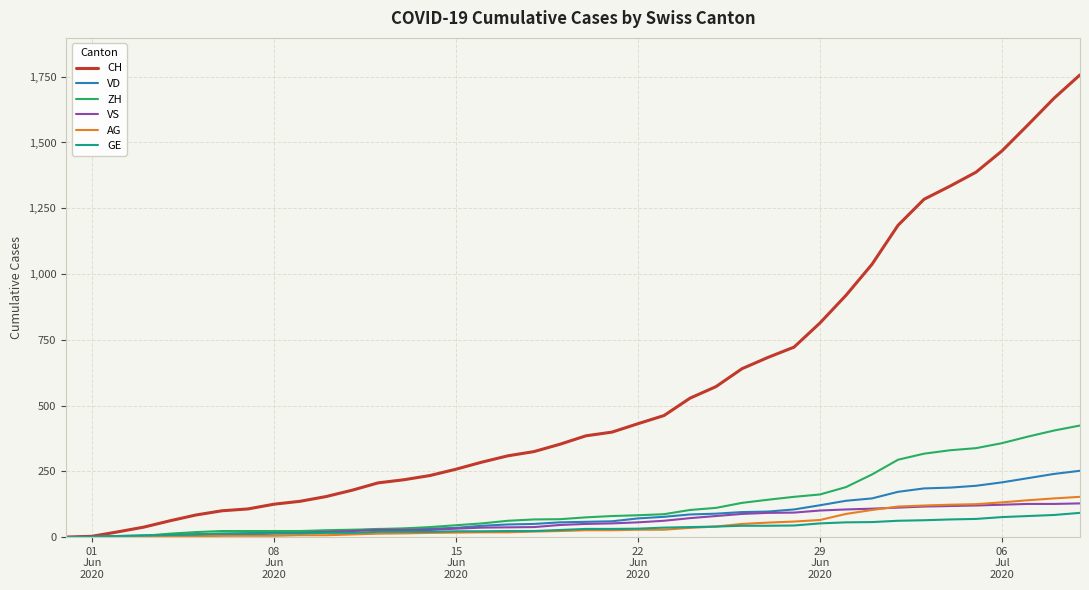

Which series has the largest range (max minus min)?

CH